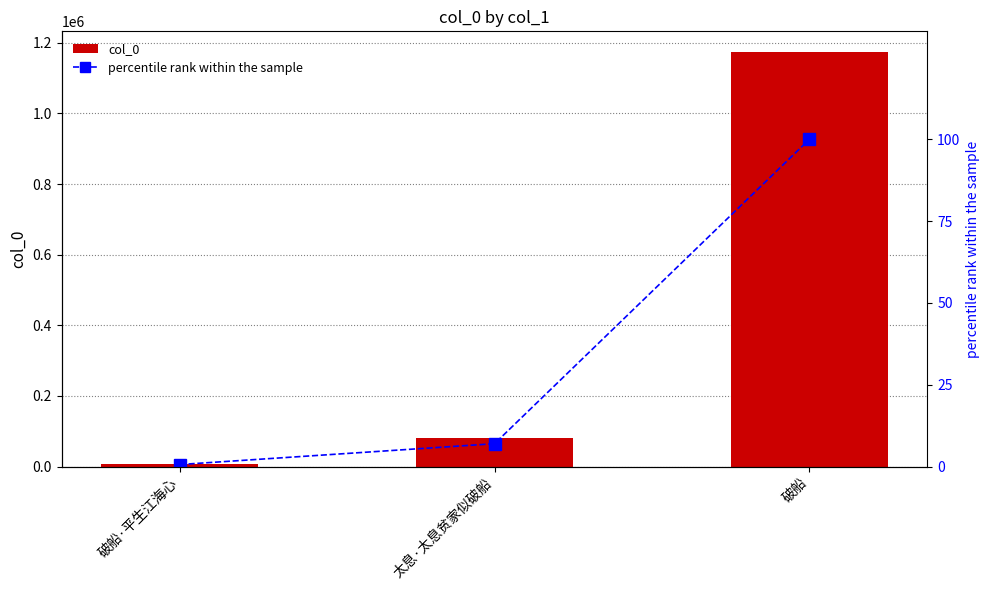

Does the chart contain stacked bars?

No